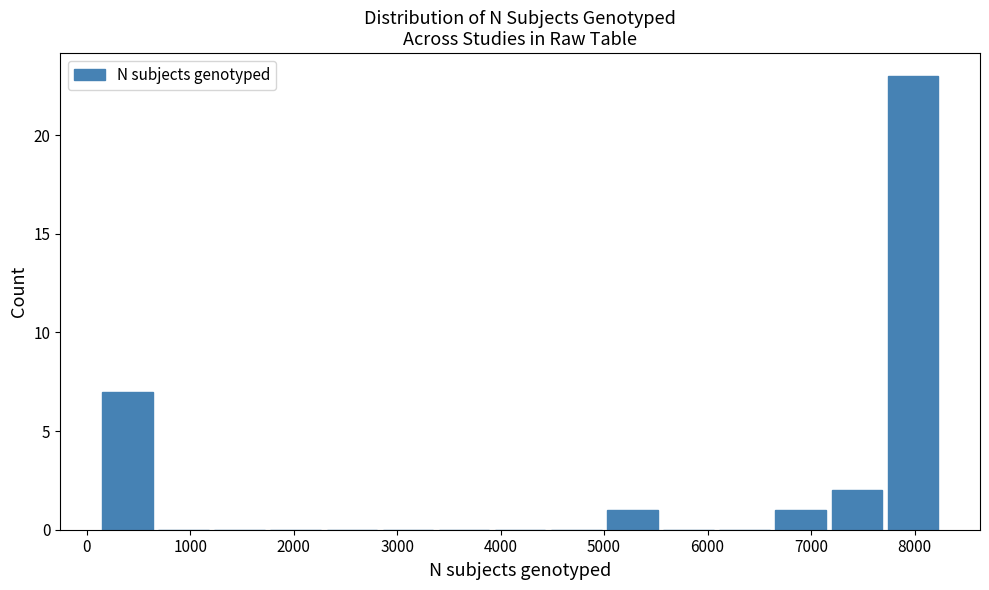

Reading left to right, list every bar in this chart as the range it spans on the x-axis followed by its height. Neither the bar edges nor the heights are printed on the chart, so give them approximately, as read against the axes.

100 to 700: 7
700 to 1200: 0
1200 to 1700: 0
1700 to 2300: 0
2300 to 2800: 0
2800 to 3400: 0
3400 to 3900: 0
3900 to 4500: 0
4500 to 5000: 0
5000 to 5500: 1
5500 to 6100: 0
6100 to 6600: 0
6600 to 7200: 1
7200 to 7700: 2
7700 to 8300: 23